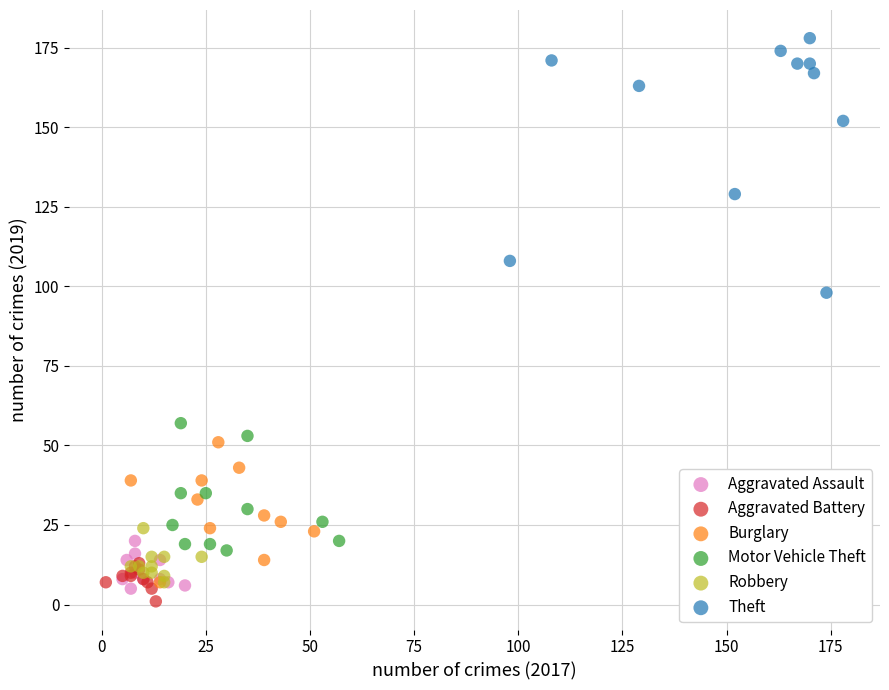

Which series contains the highest Y value?

Theft